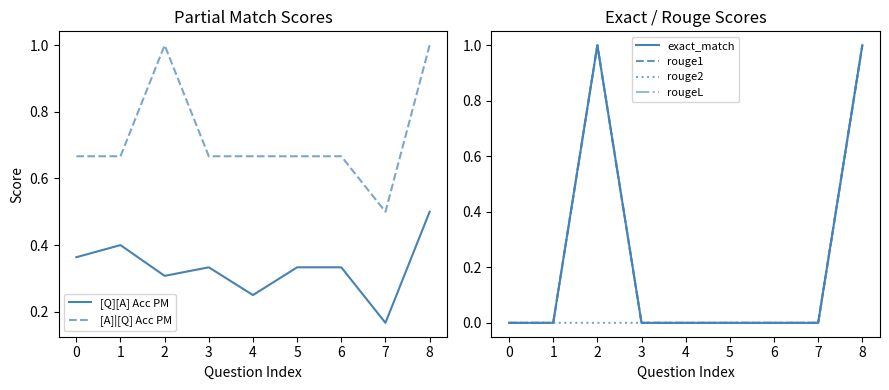

The [A]|[Q] Acc PM series shows 0.2 at 6. True or false?

False